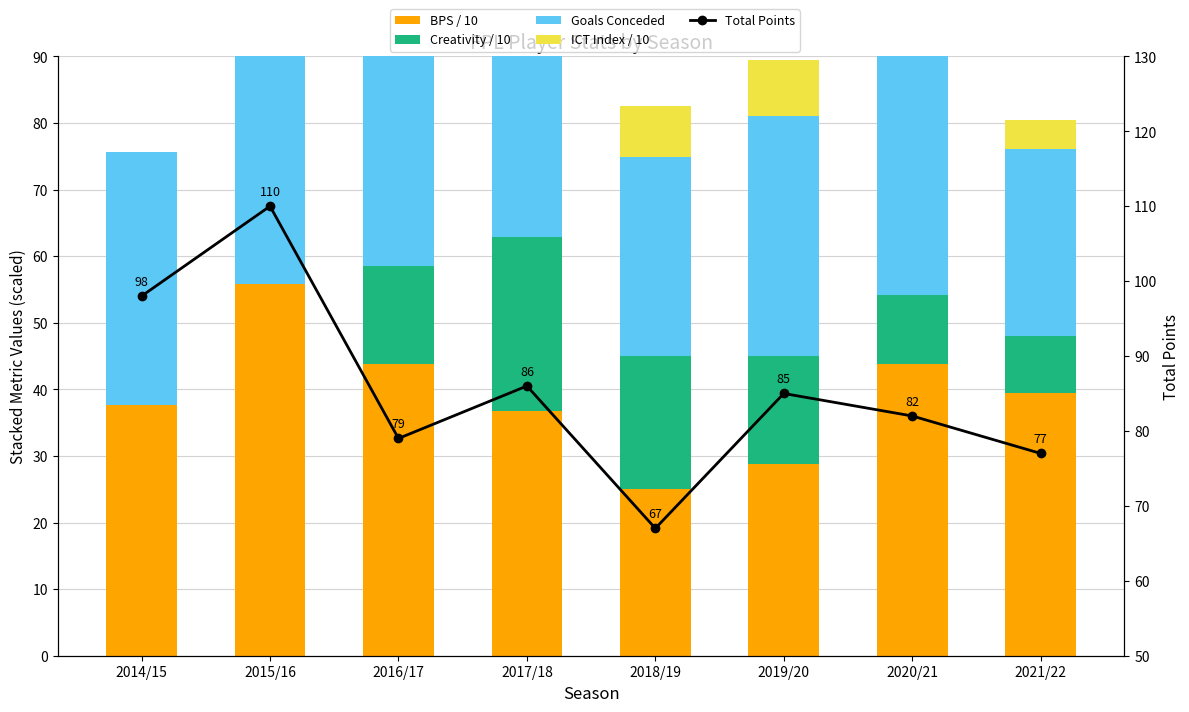

Is the value of Goals Conceded at 2017/18 greater than the value of Creativity / 10 at 2016/17?

Yes